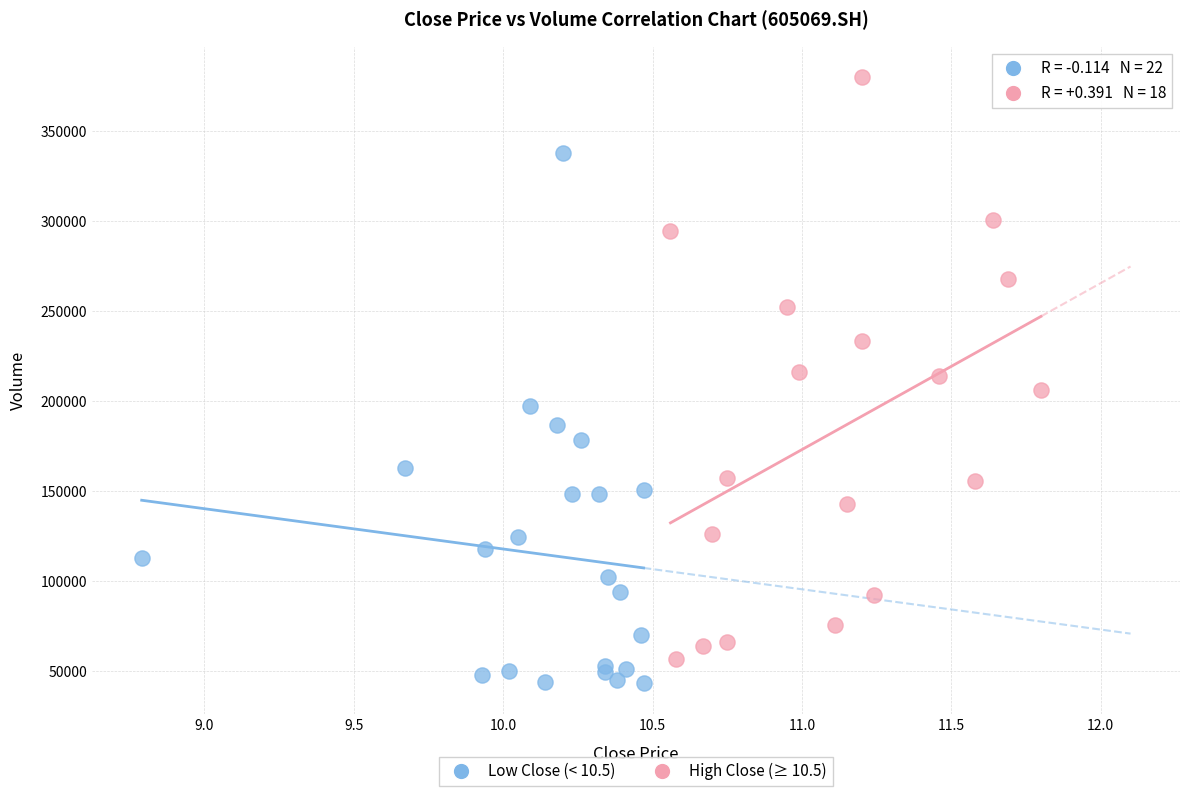

Which series reaches the maximum Y coordinate?

High Close (≥ 10.5)